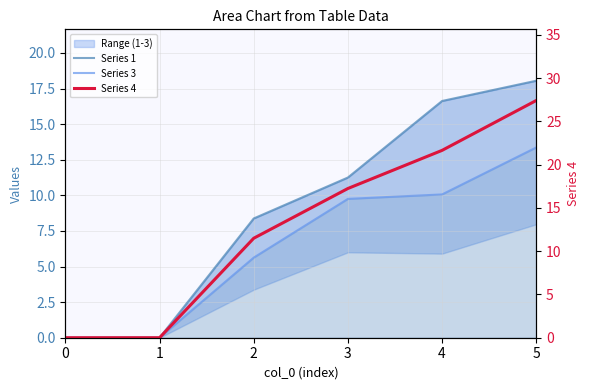

True or false: Series 3 has more than 1 interior local peaks.

False